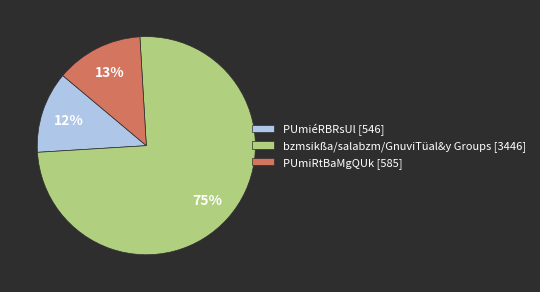

Do PUmiRtBaMgQUk [585] and PUmiéRBRsUl [546] together represent more than half of the pie?

No